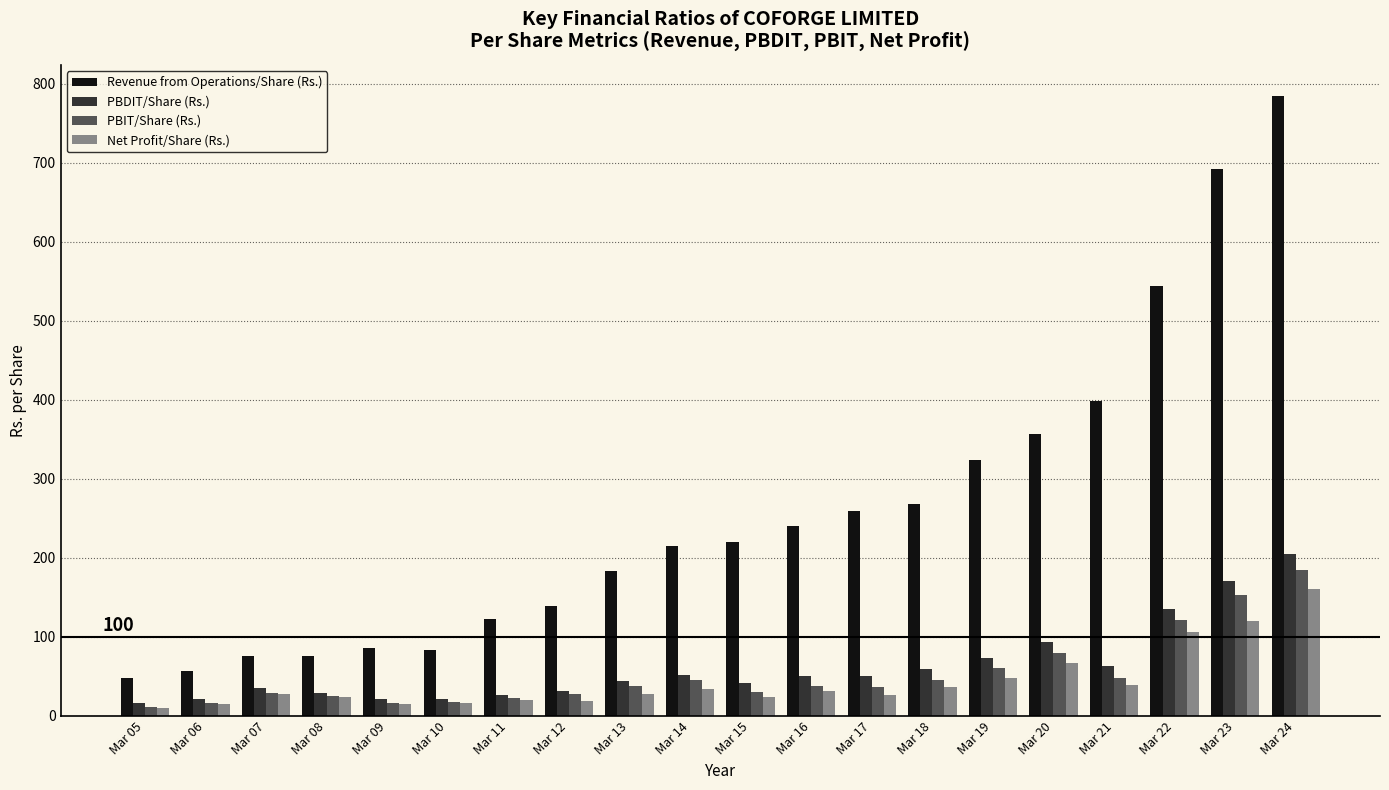

Is the value of PBDIT/Share (Rs.) at Mar 09 greater than the value of Revenue from Operations/Share (Rs.) at Mar 14?

No